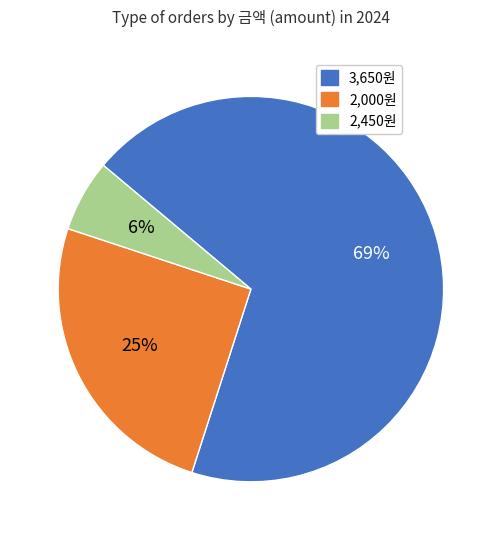

Does any single category account for the majority?

Yes